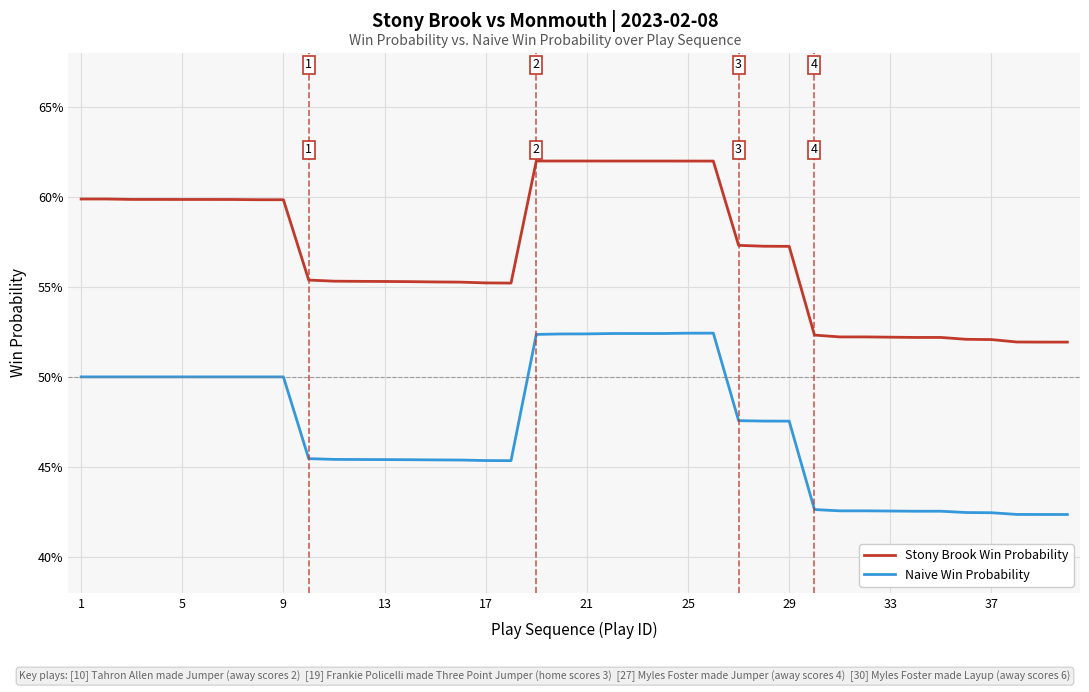

Reading left to right, what are all the values shown in this chart?

Stony Brook Win Probability: 0.6	0.6	0.6	0.6	0.6	0.6	0.6	0.6	0.6	0.6	0.6	0.6	0.6	0.6	0.6	0.6	0.6	0.6	0.6	0.6	0.6	0.6	0.6	0.6	0.6	0.6	0.6	0.6	0.6	0.5	0.5	0.5	0.5	0.5	0.5	0.5	0.5	0.5	0.5	0.5
Naive Win Probability: 0.5	0.5	0.5	0.5	0.5	0.5	0.5	0.5	0.5	0.5	0.5	0.5	0.5	0.5	0.5	0.5	0.5	0.5	0.5	0.5	0.5	0.5	0.5	0.5	0.5	0.5	0.5	0.5	0.5	0.4	0.4	0.4	0.4	0.4	0.4	0.4	0.4	0.4	0.4	0.4